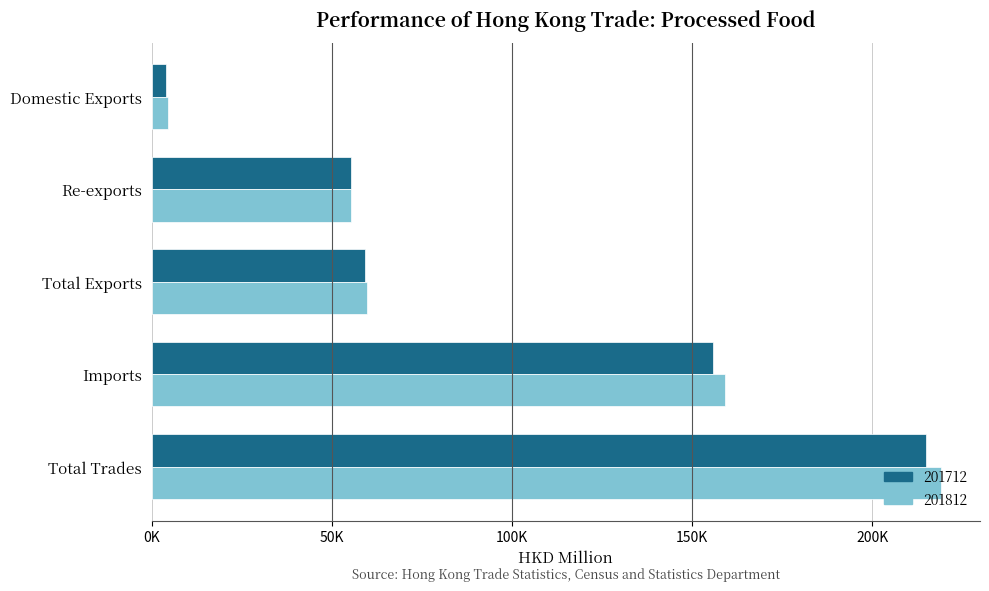

What is the sum of the 201712 values at Re-exports and Total Exports?

114650.9